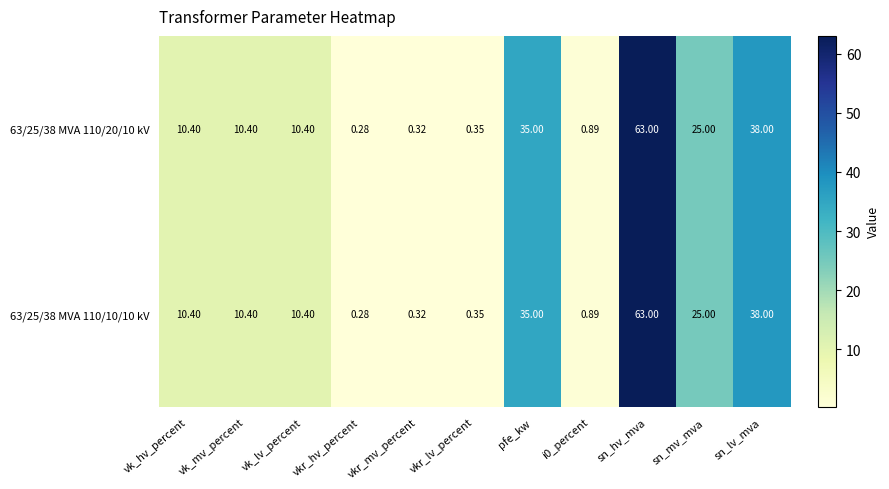

At which label is 63/25/38 MVA 110/10/10 kV closest to 31?

pfe_kw